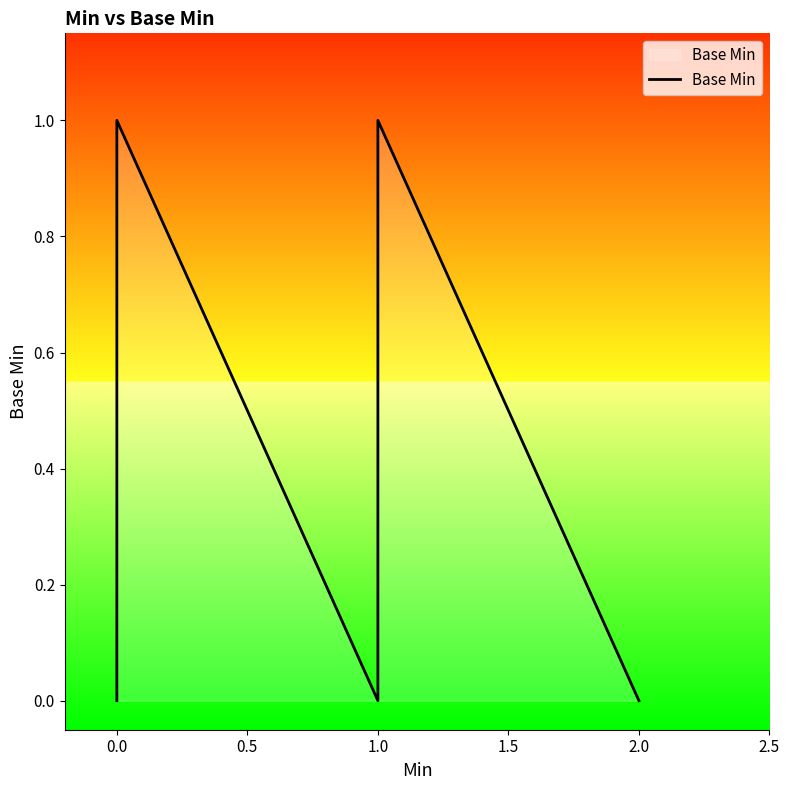

How many values exceed 0?

2